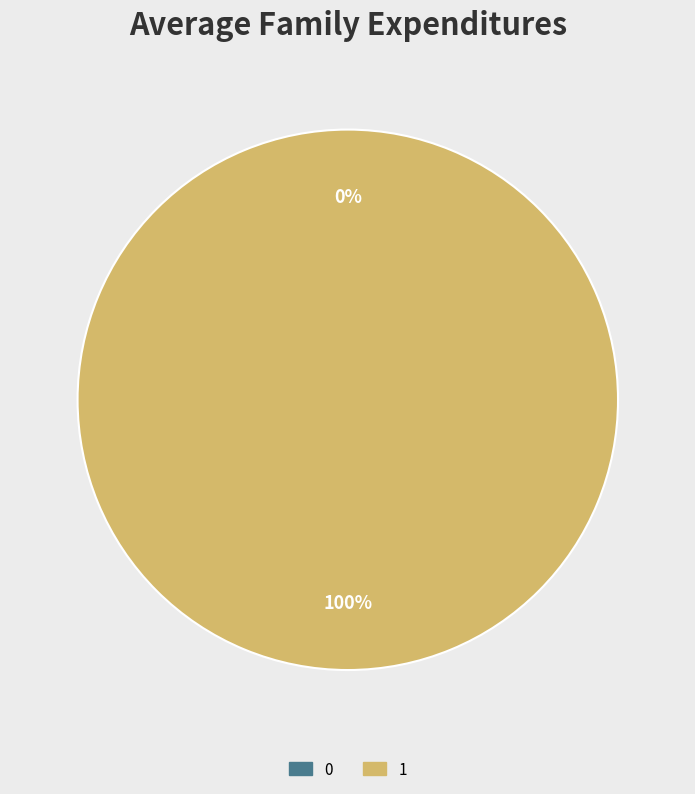

True or false: 0 accounts for 1% of the total.

False